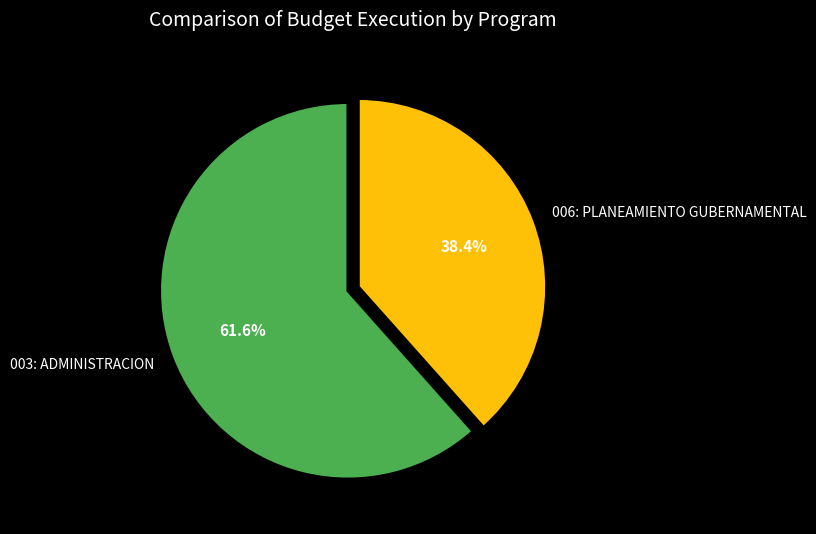

Between 006: PLANEAMIENTO GUBERNAMENTAL and 003: ADMINISTRACION, which is larger?

003: ADMINISTRACION